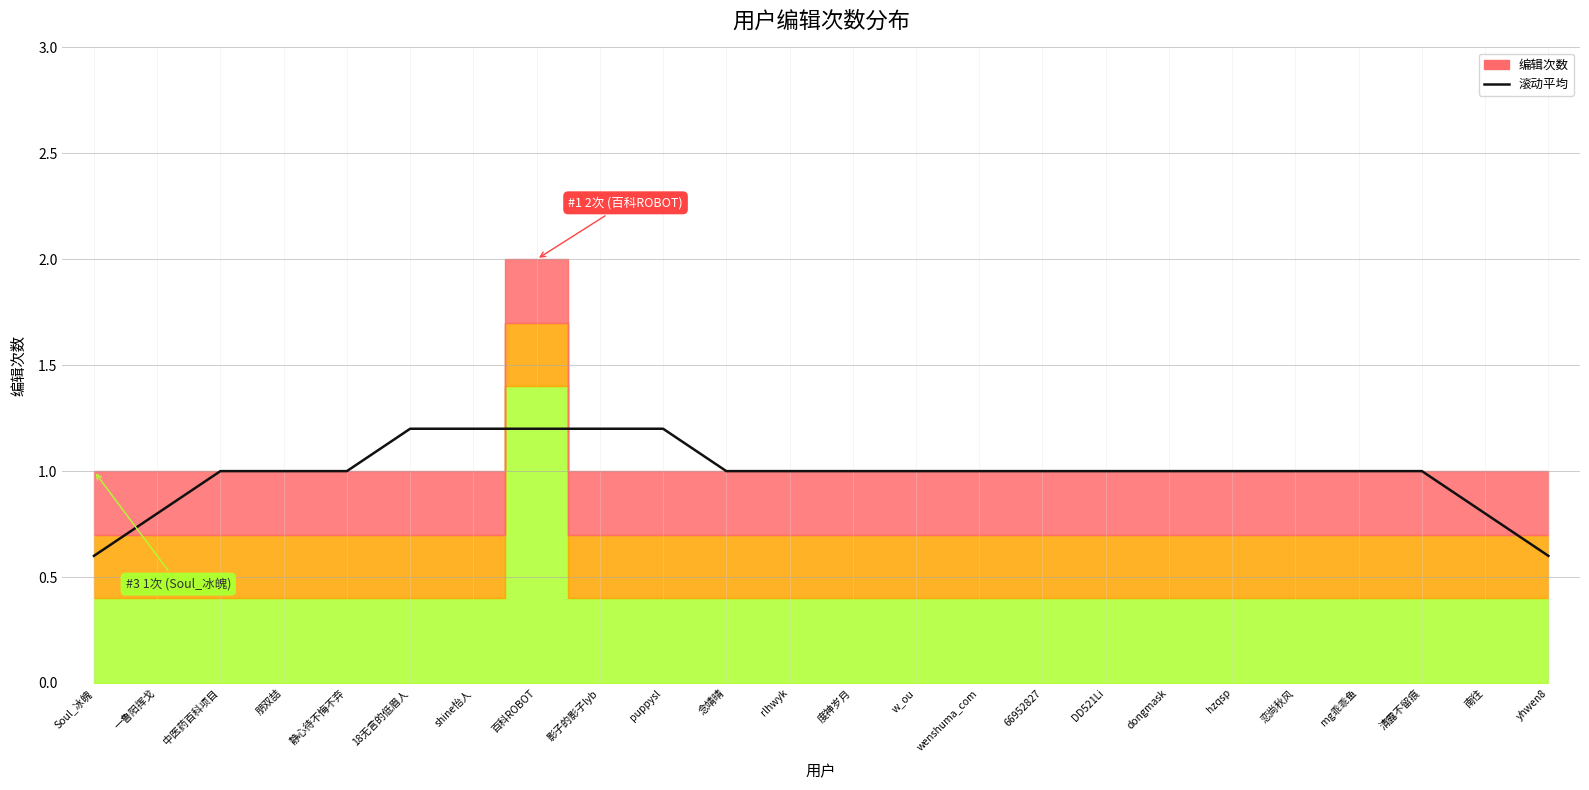

At which category does the data reach its first local peak?

18无言的低眉人